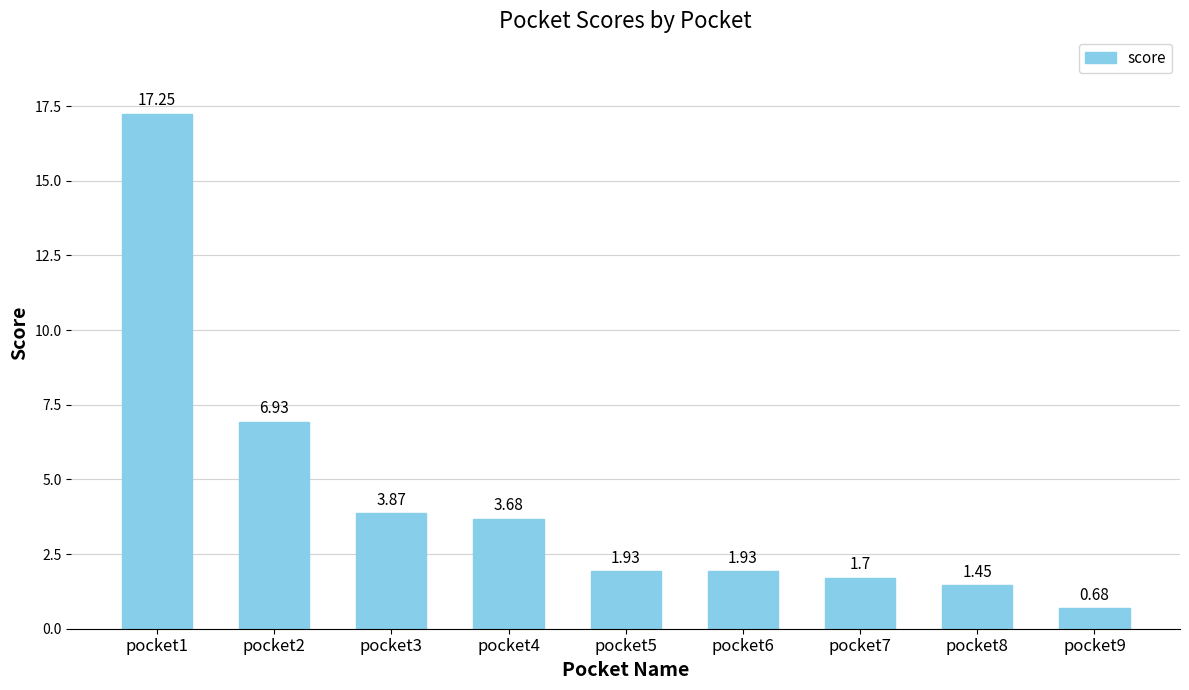

What is the average value?

4.4